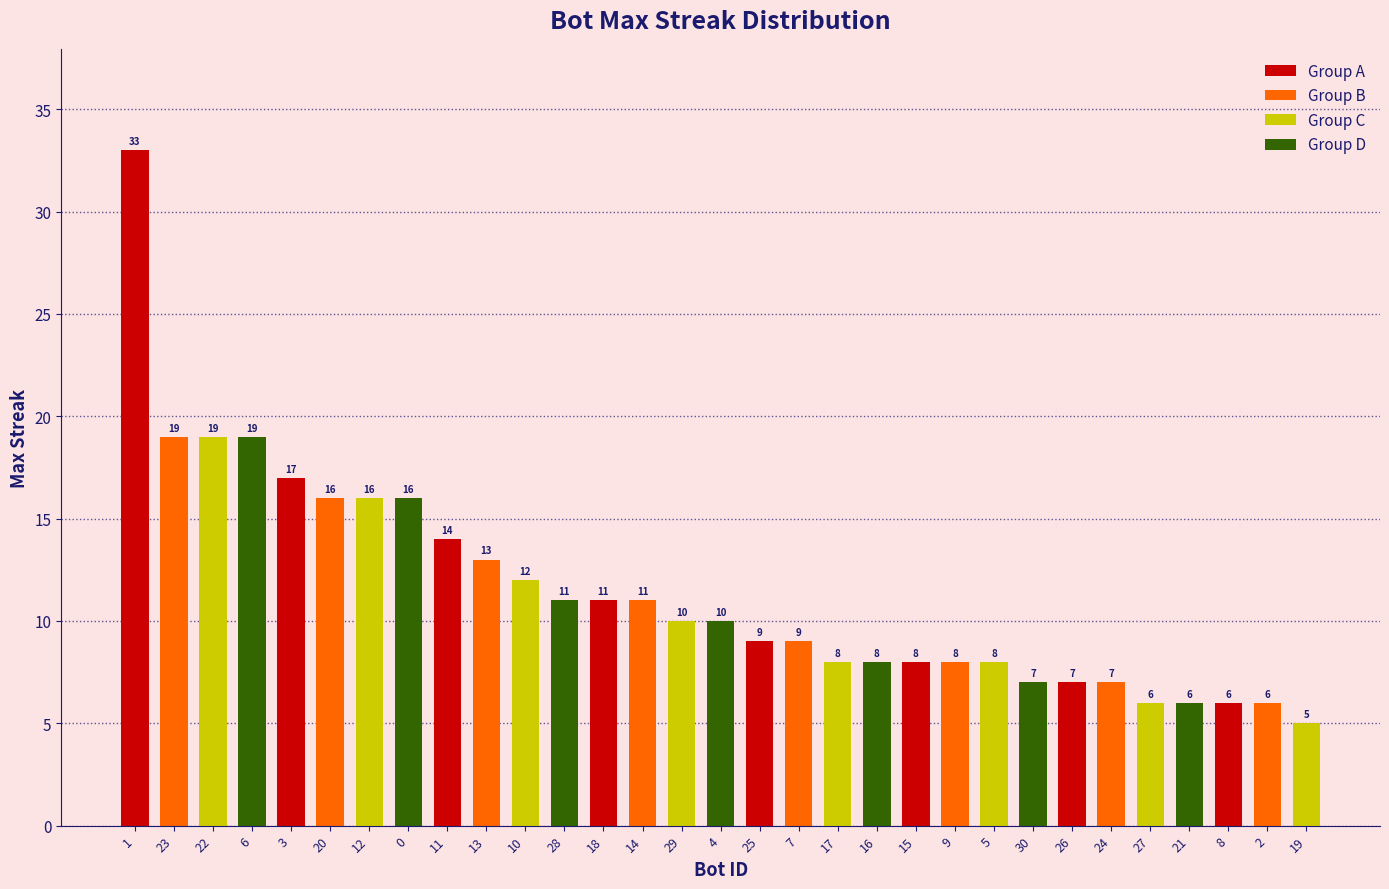

What value does the data have at 23?

19